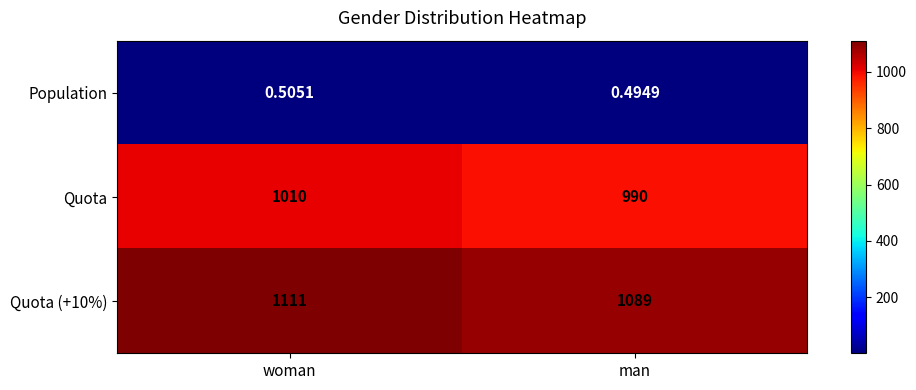

Between woman and man, which series saw the biggest shift?

Quota (+10%)